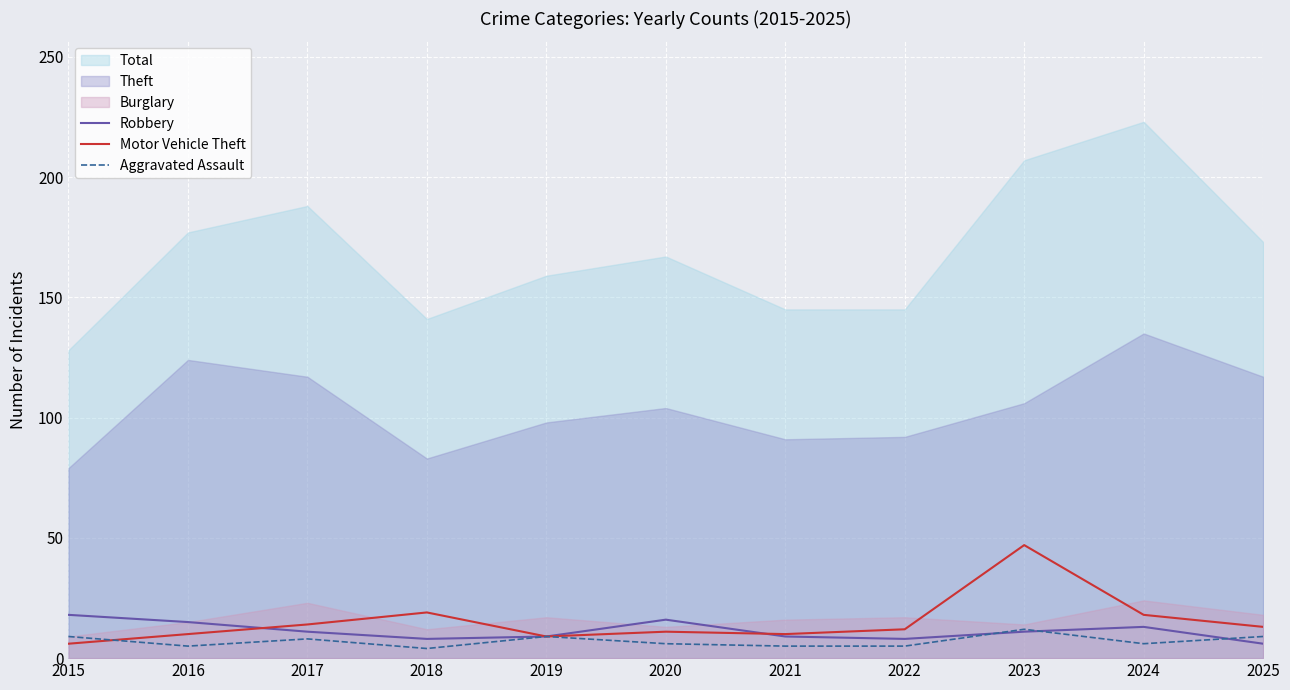

Where is Robbery nearest to the value 12?

2017